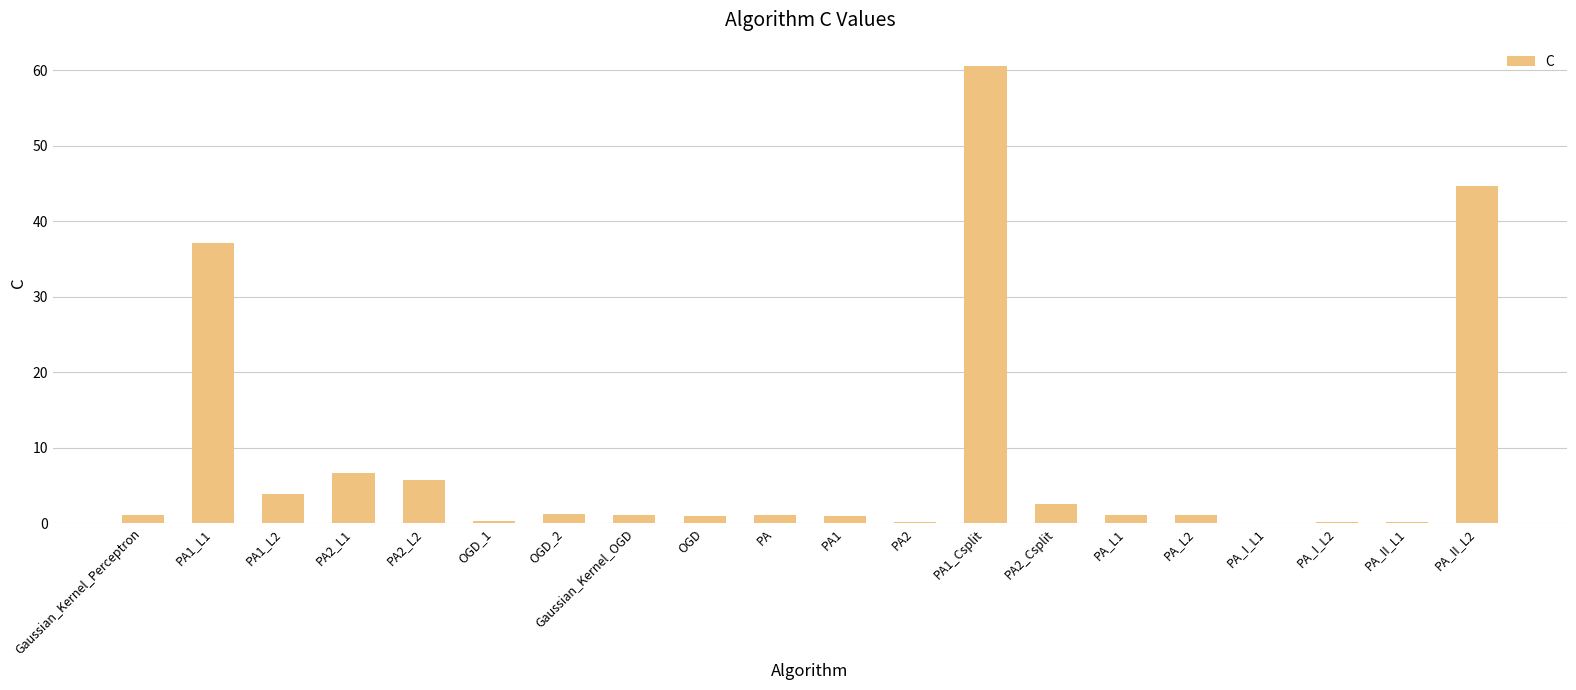

Which label corresponds to the largest value in the chart?

PA1_Csplit